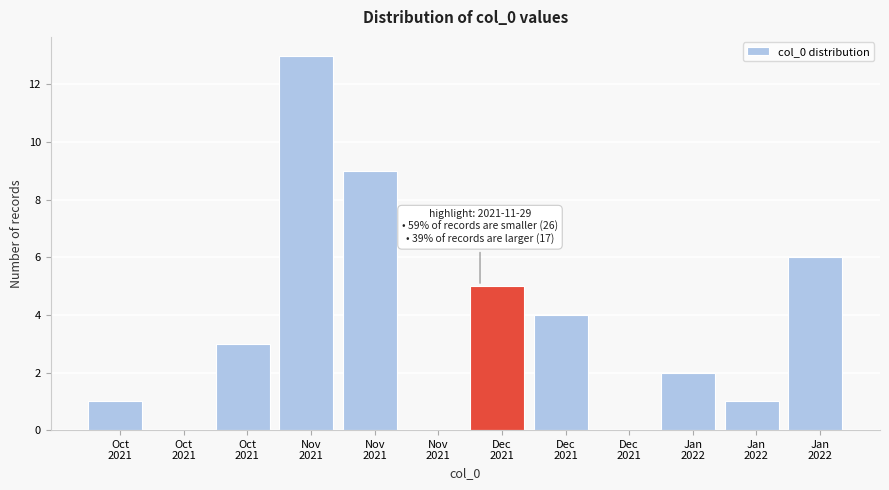

How many series are shown in this chart?

1